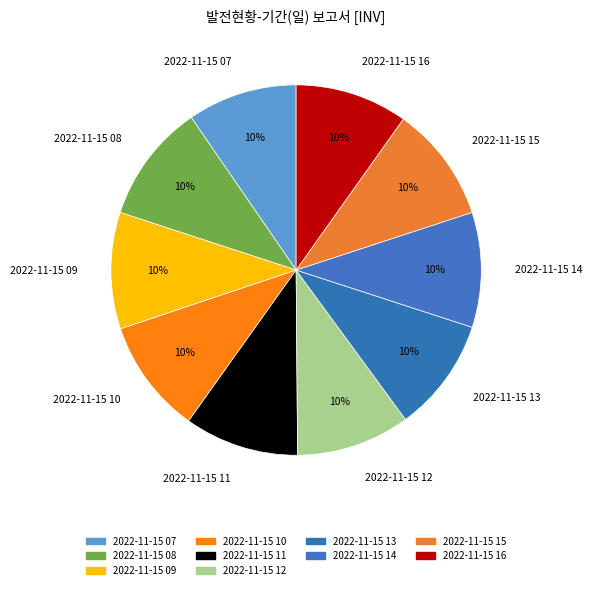

The 2022-11-15 13 slice represents 10% of the pie. True or false?

True